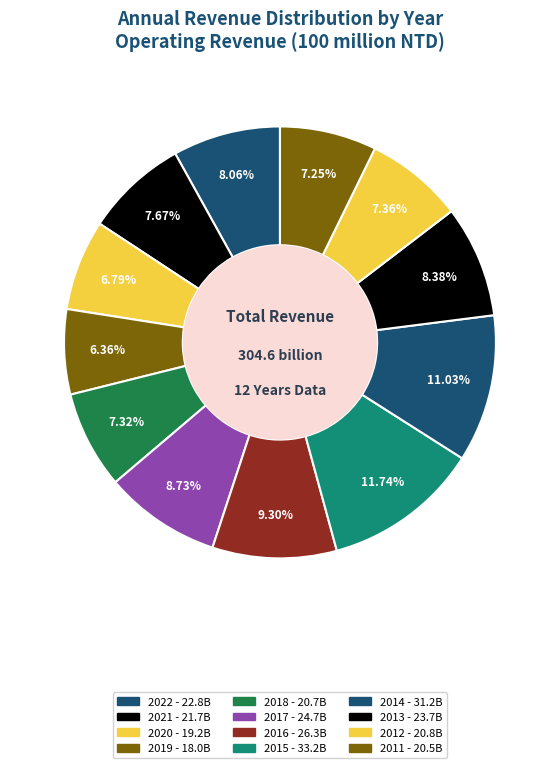

How many slices are in this pie chart?

12